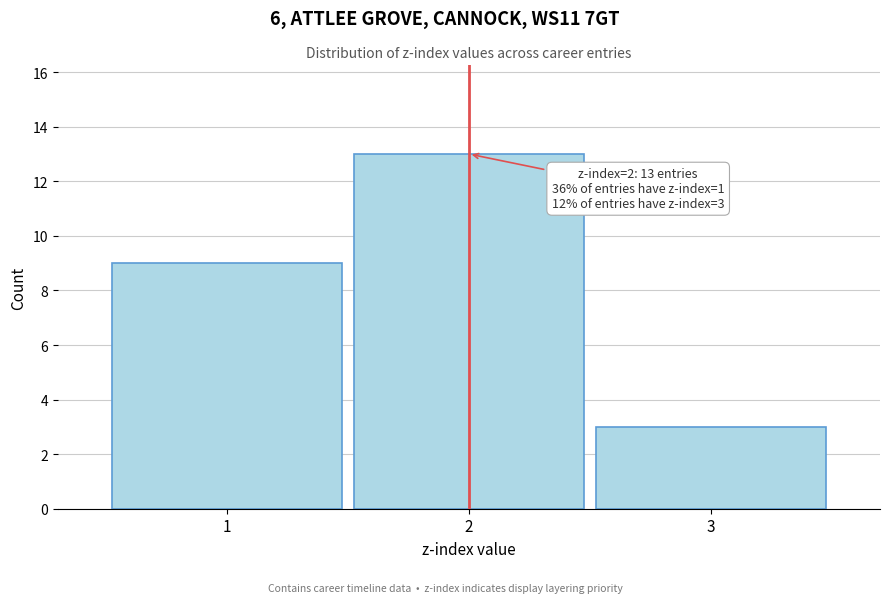

Over which range of the x-axis is the bar tallest?

1.5 to 2.5